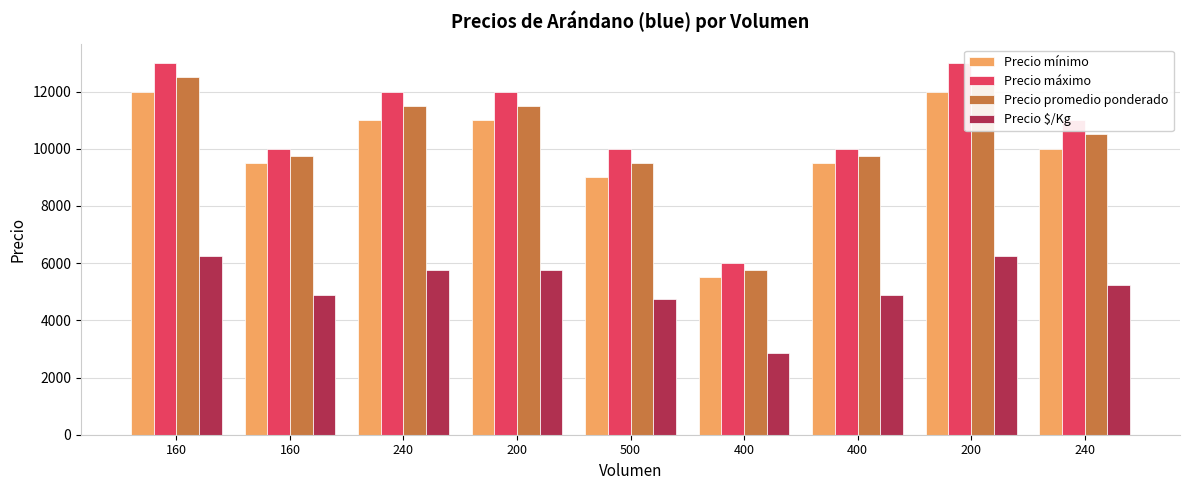

How many values in the Precio mínimo series are below 10000?

4